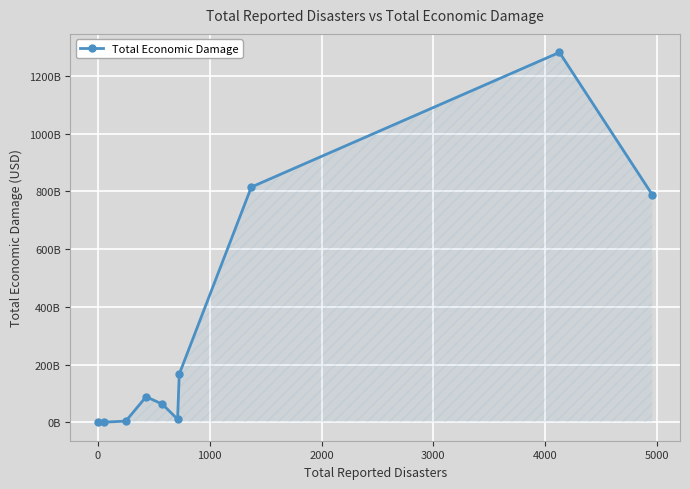

What is the difference between the maximum and minimum values?

1281566825000